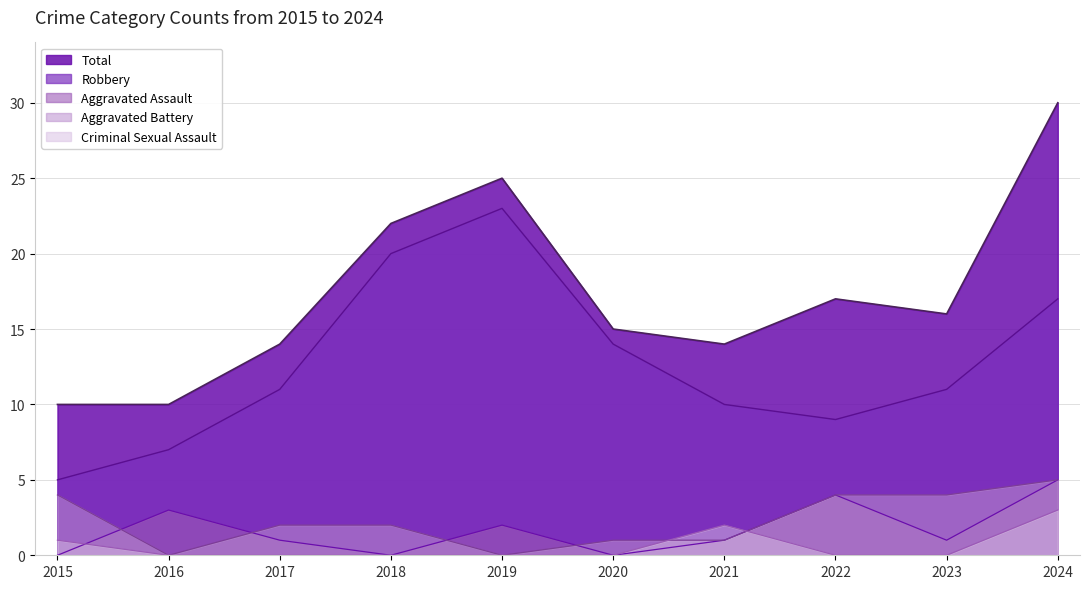

What is the sum of all Aggravated Battery values?

23